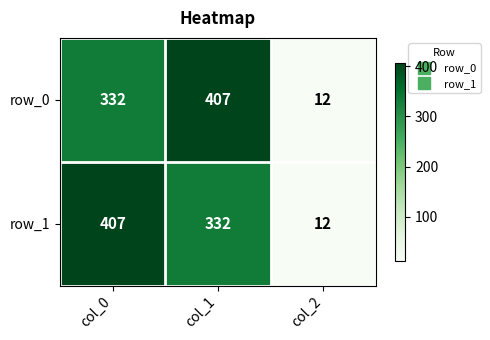

Reading left to right, list all the values displayed in this chart.

row_0: col_0=332	col_1=407	col_2=12
row_1: col_0=407	col_1=332	col_2=12